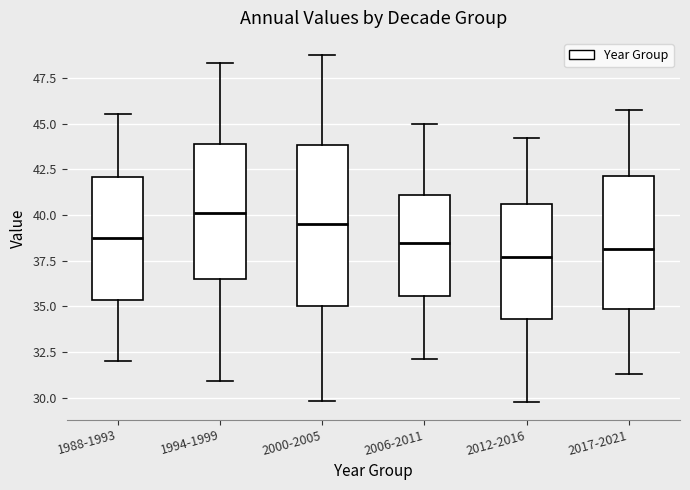

Reading left to right, read every box against the y-axis: the position of its median line, the range the box covers, and the ends of its whiskers. The values are not printed on the chart, so give them approximately, as read against the axis.

1988-1993: median 39.0, box 35.5 to 42.0, whiskers 32.0 to 45.5
1994-1999: median 40.0, box 36.5 to 44.0, whiskers 31.0 to 48.5
2000-2005: median 39.5, box 35.0 to 44.0, whiskers 30.0 to 48.5
2006-2011: median 38.5, box 35.5 to 41.0, whiskers 32.0 to 45.0
2012-2016: median 37.5, box 34.5 to 40.5, whiskers 29.5 to 44.0
2017-2021: median 38.0, box 35.0 to 42.0, whiskers 31.5 to 45.5